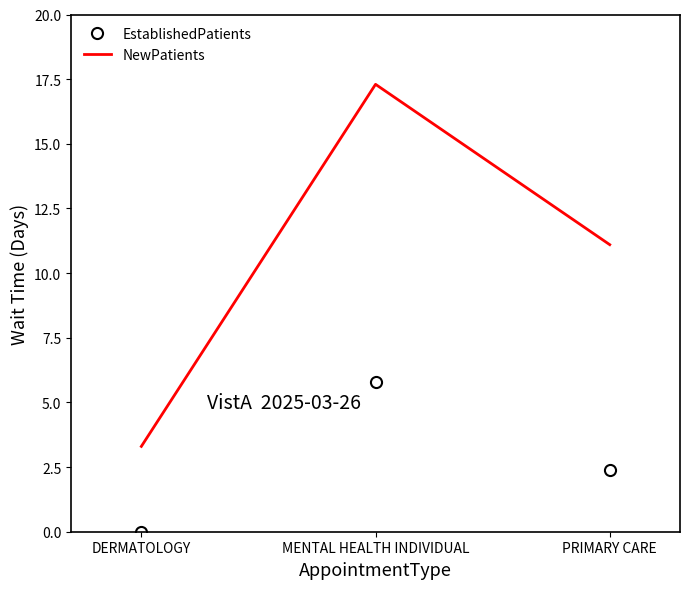

Which series changed the most between DERMATOLOGY and MENTAL HEALTH INDIVIDUAL?

NewPatients